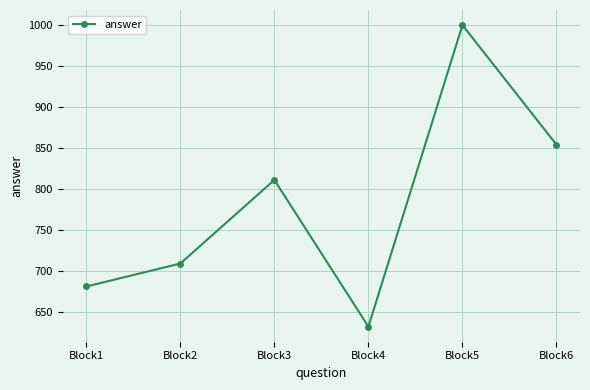

The value at Block6 is 854. True or false?

True